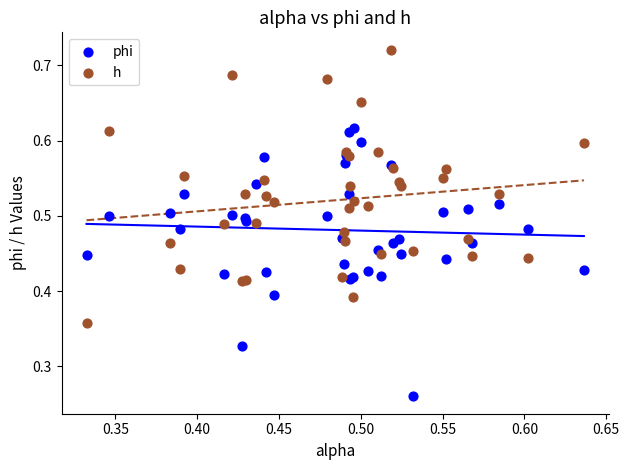

Which series contains the lowest Y value?

phi